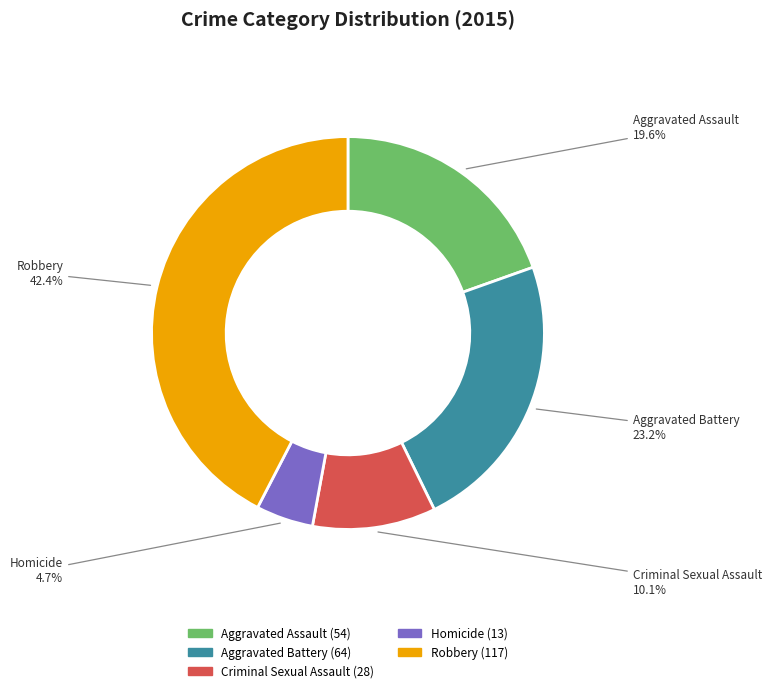

To the nearest percent, what portion does Aggravated Battery represent?

23%